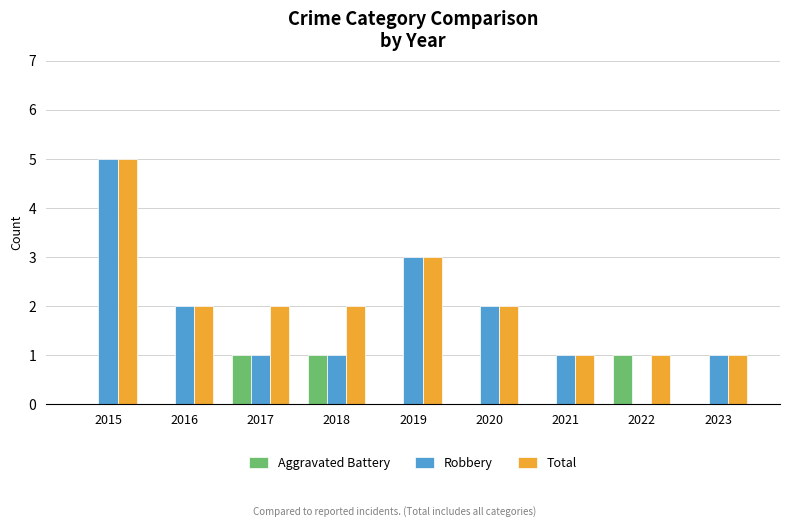

At which label is Total closest to 3?

2019